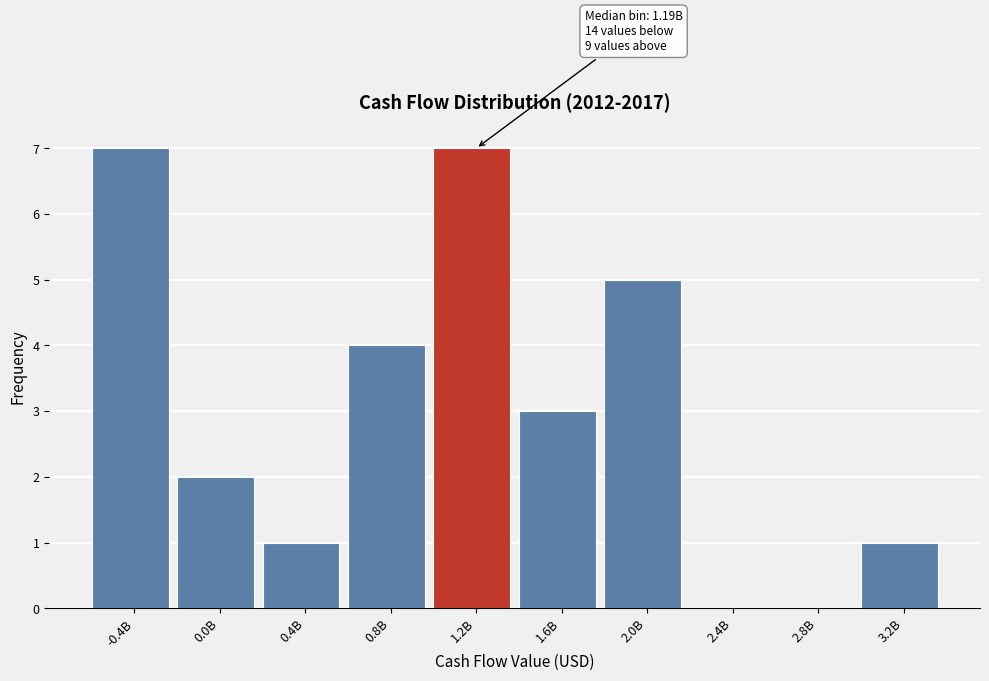

Reading left to right, list all the values displayed in this chart.

-0.4B=7	0.0B=2	0.4B=1	0.8B=4	1.2B=7	1.6B=3	2.0B=5	2.4B=0	2.8B=0	3.2B=1